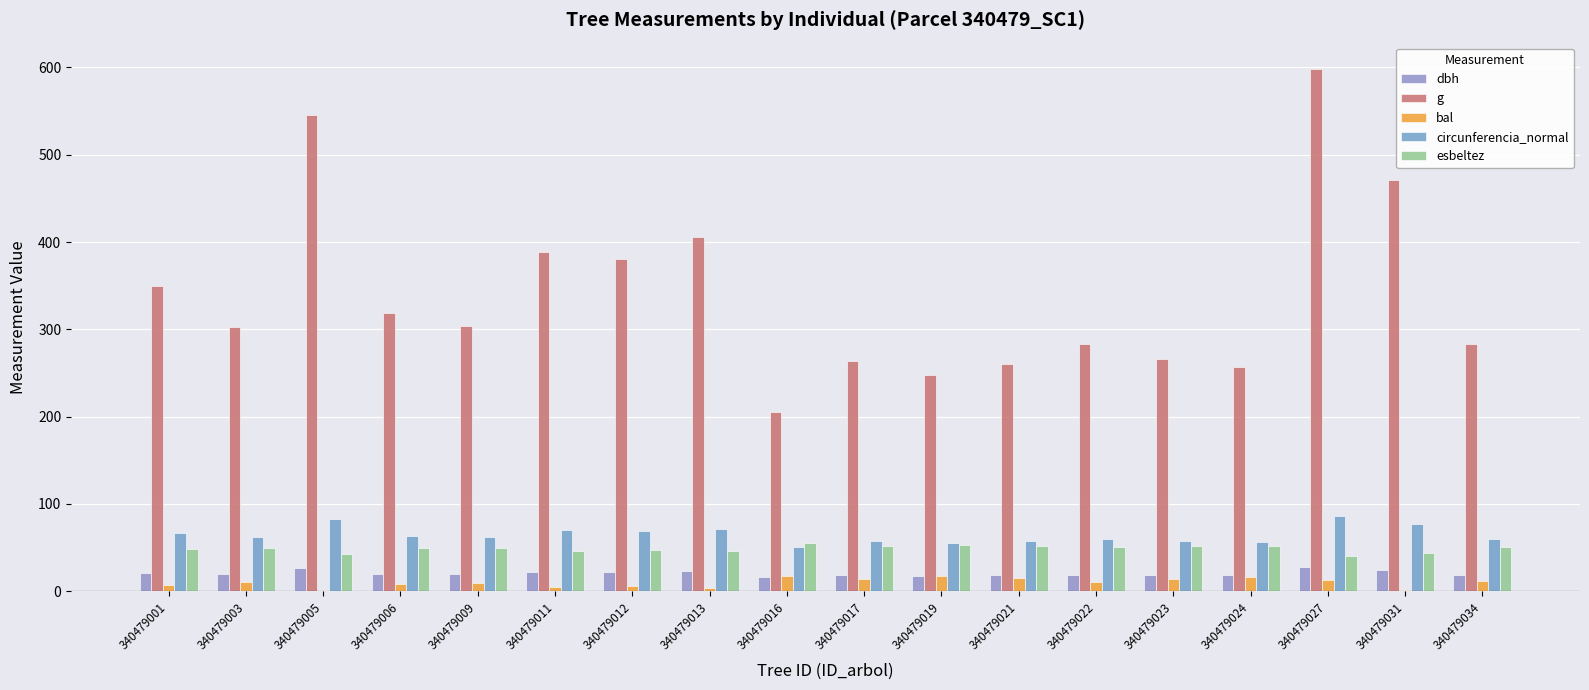

Does the chart contain stacked bars?

No